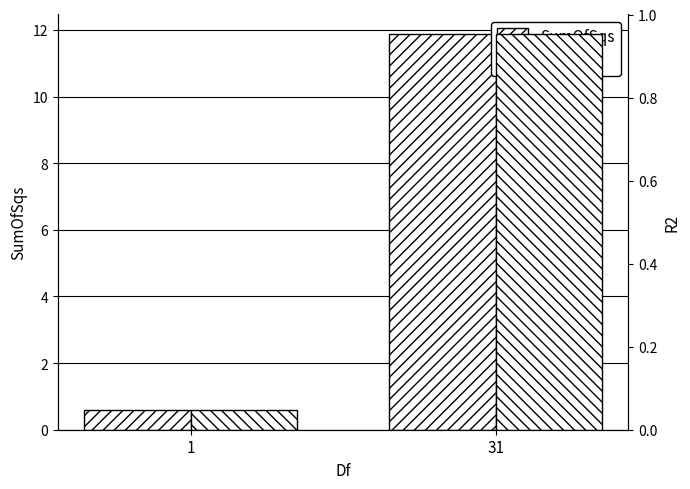

Between 1 and 31, which series saw the biggest shift?

SumOfSqs